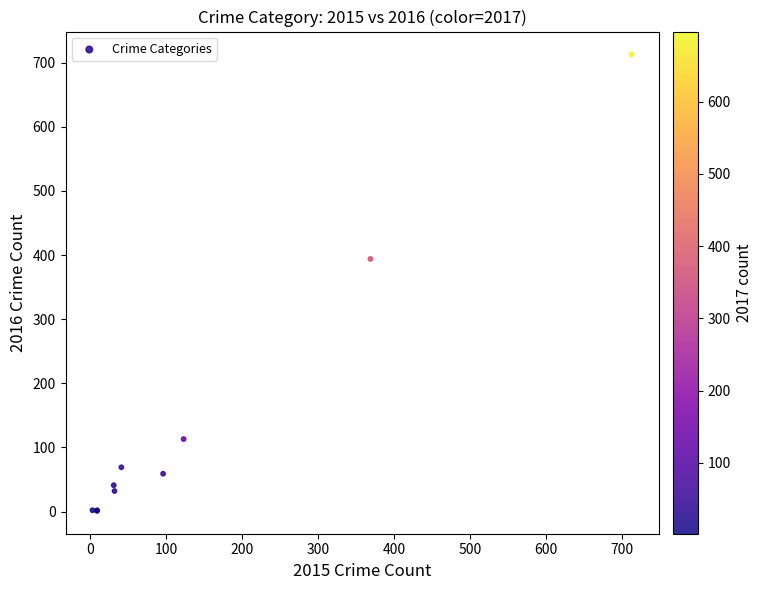

What Y value in the scatter plot is closest to 357?

394